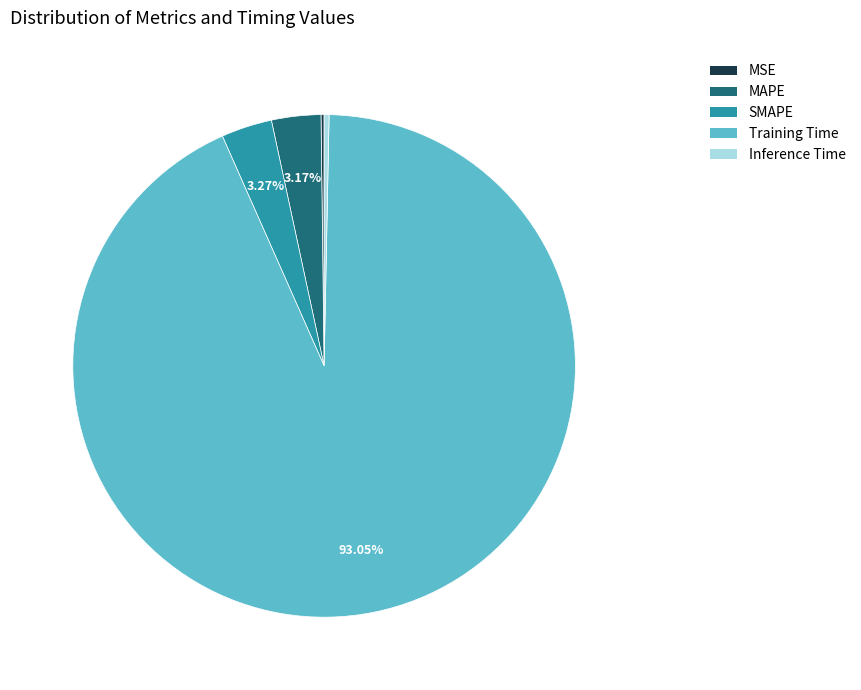

Is the sum of Inference Time and Training Time greater than half?

Yes